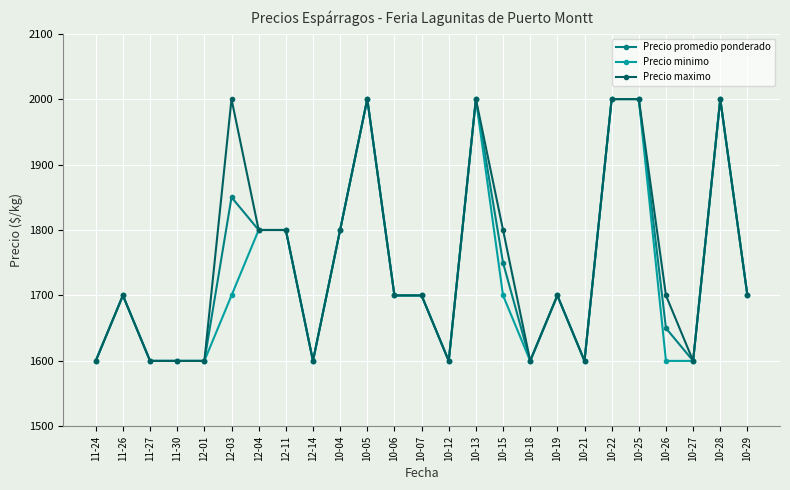

True or false: Precio maximo has more than 2 points higher than both neighbors.

True